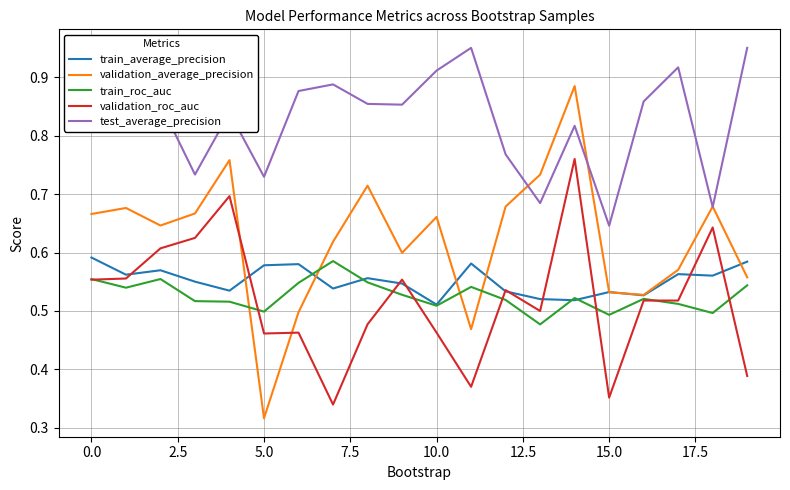

True or false: train_roc_auc has a value of 0.2 at 18.

False